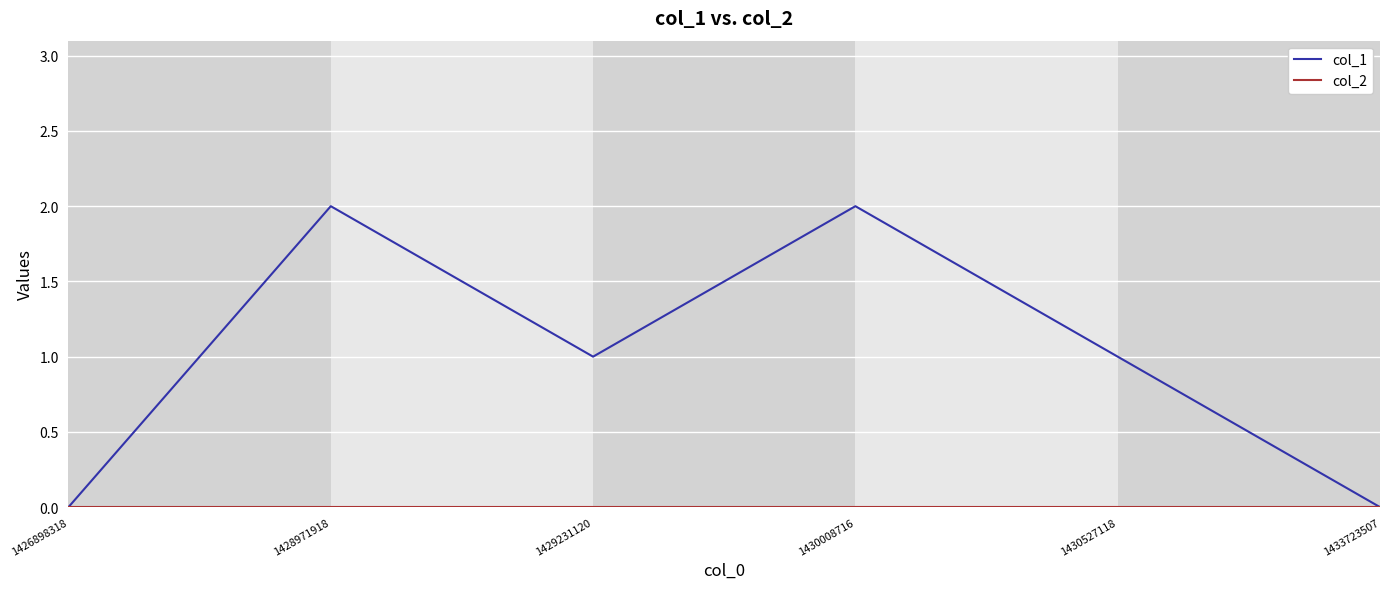

The value of col_1 at 1433723507 is 1. True or false?

False